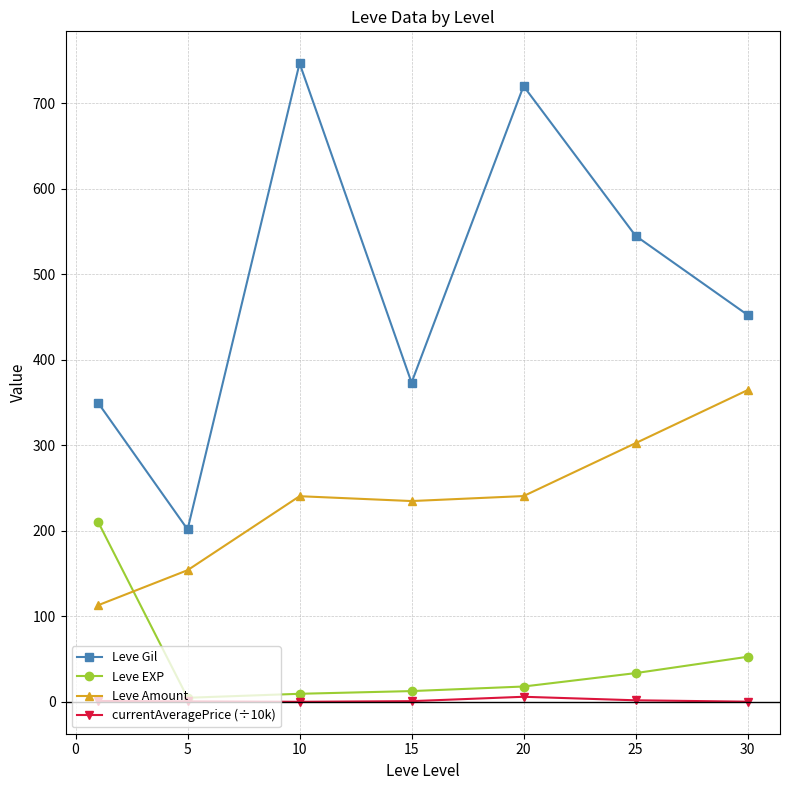

Which series has the largest range (max minus min)?

Leve Gil